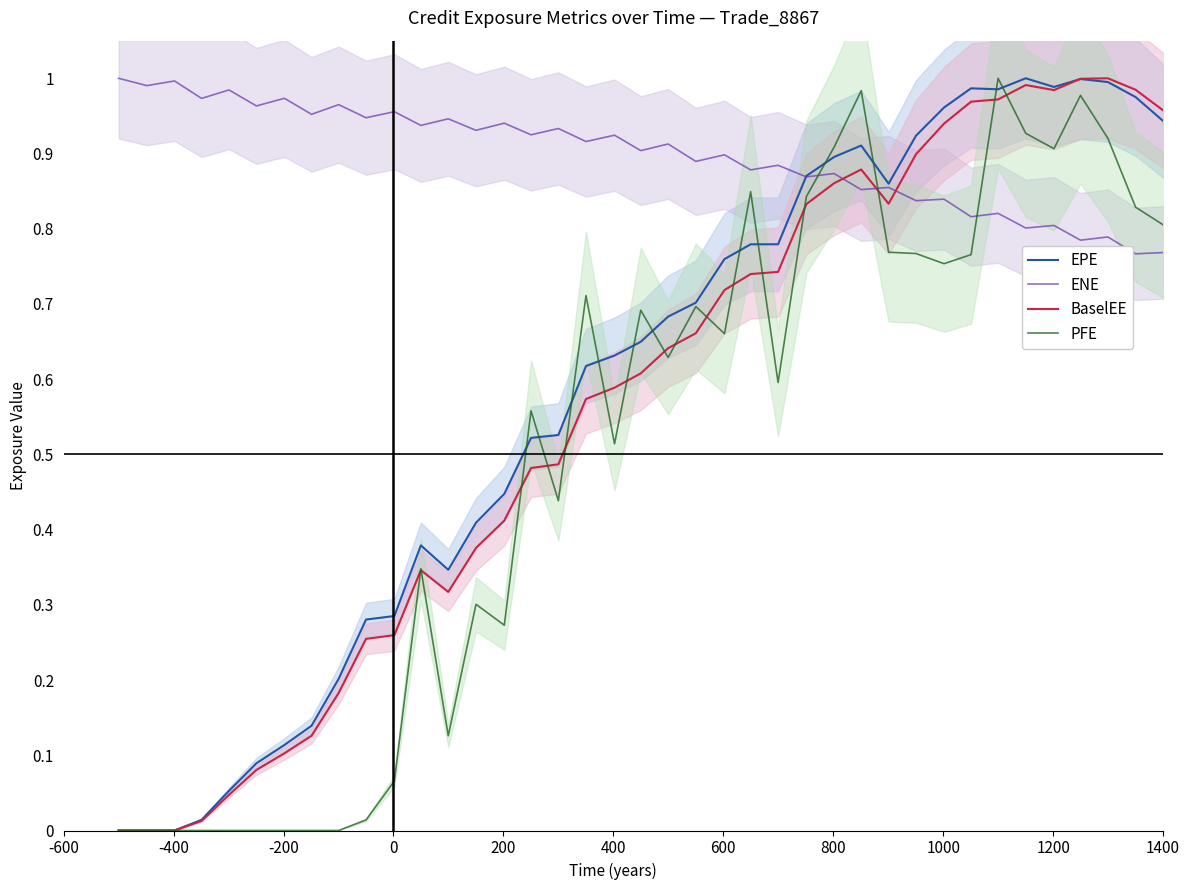

Which series has the largest total across all categories?

ENE